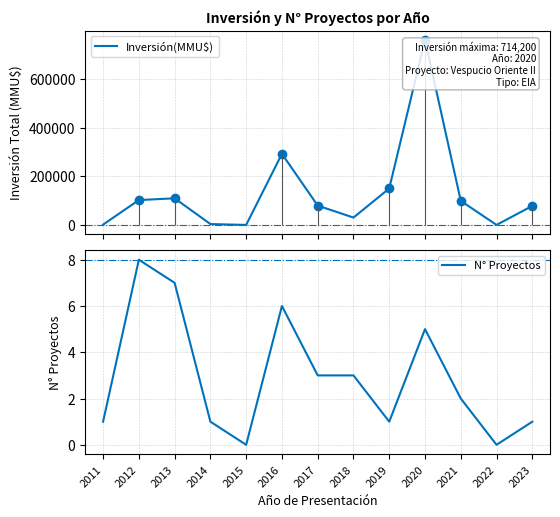

What is the value of the N° Proyectos point at the 7th from the left?

3